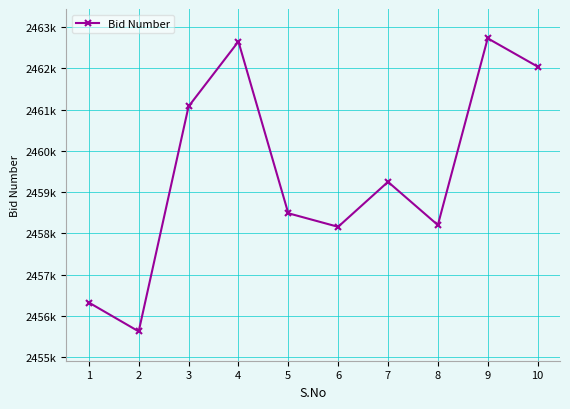

List the labels in order of value, smallest first.

2, 1, 6, 8, 5, 7, 3, 10, 4, 9